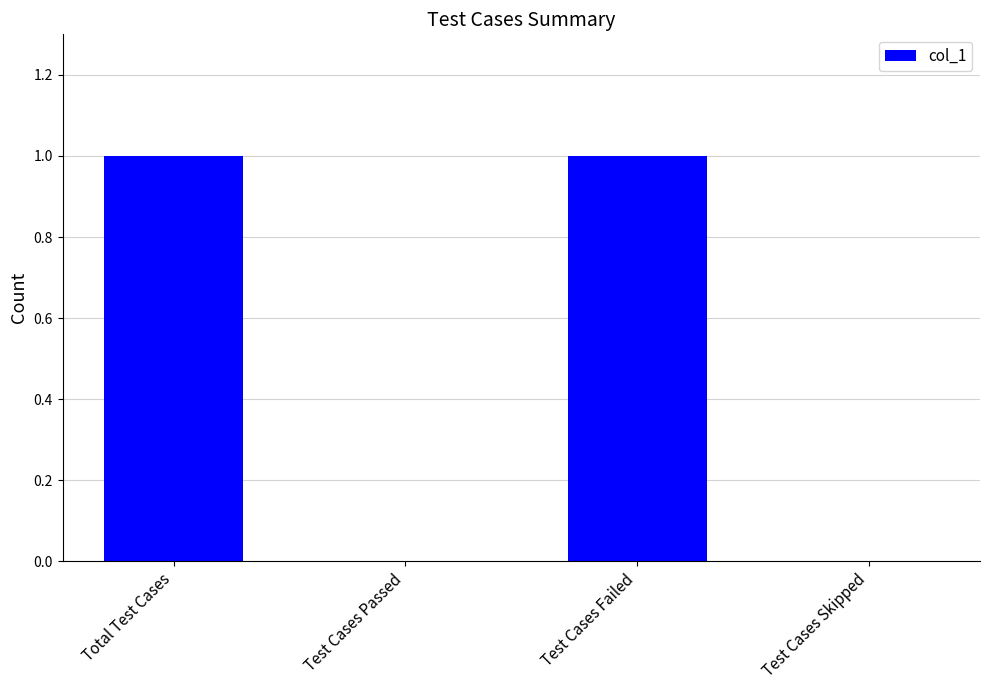

Which has a higher value, Total Test Cases or Test Cases Passed?

Total Test Cases